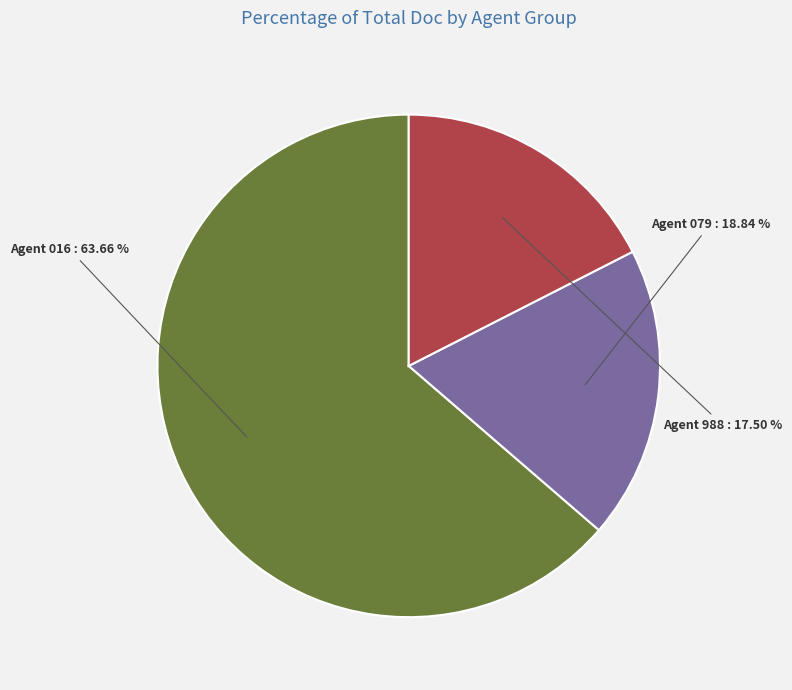

Is there any slice that represents more than half of the pie?

Yes